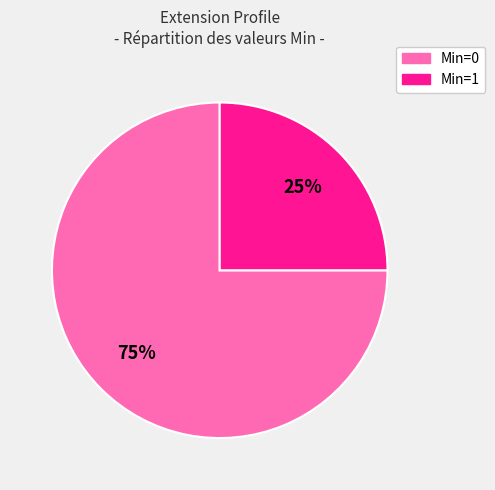

To the nearest percent, what is the average slice percentage?

50%